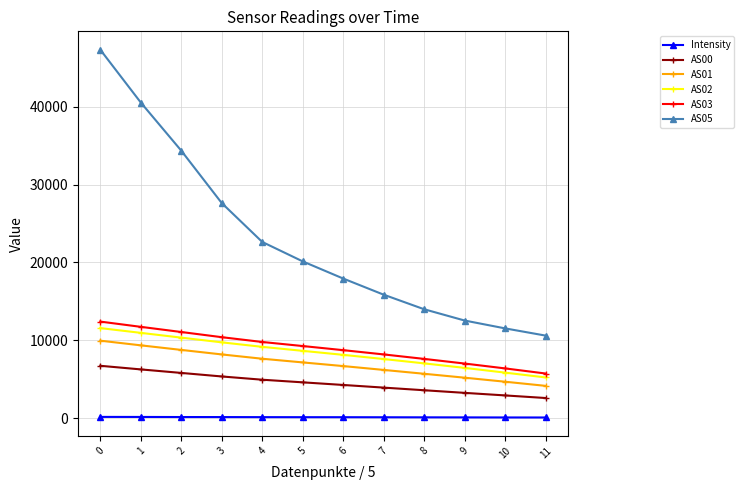

At 10, list the series in order from largest to smallest.

AS05, AS03, AS02, AS01, AS00, Intensity